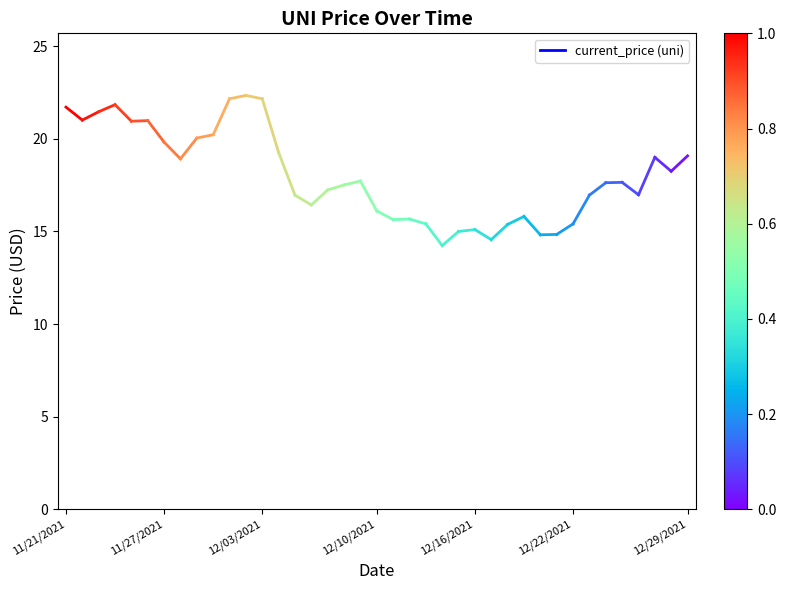

The chart shows a value of 12.7 at 11/21/2021. True or false?

False